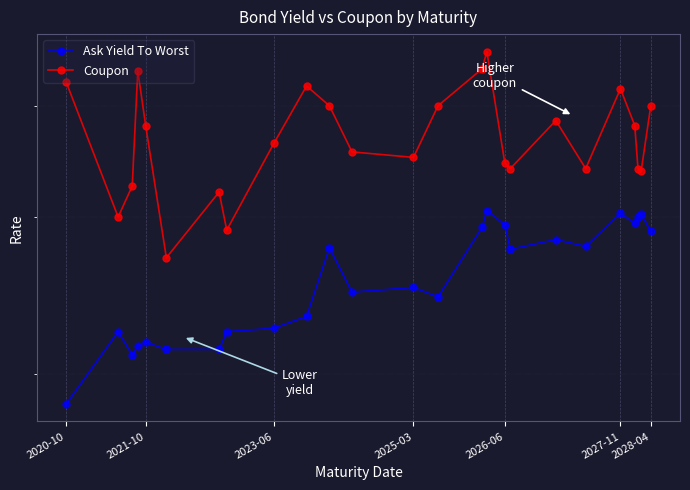

Which series has the largest total across all categories?

Coupon